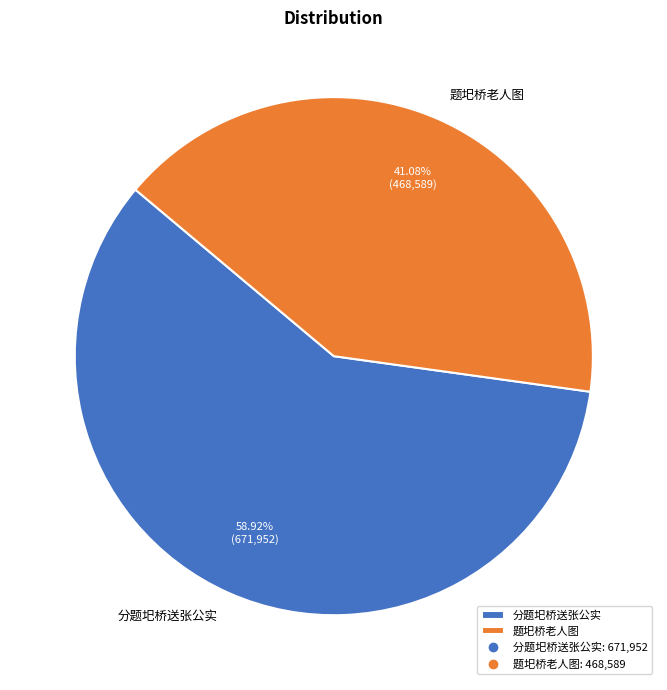

How many segments does this pie chart have?

2